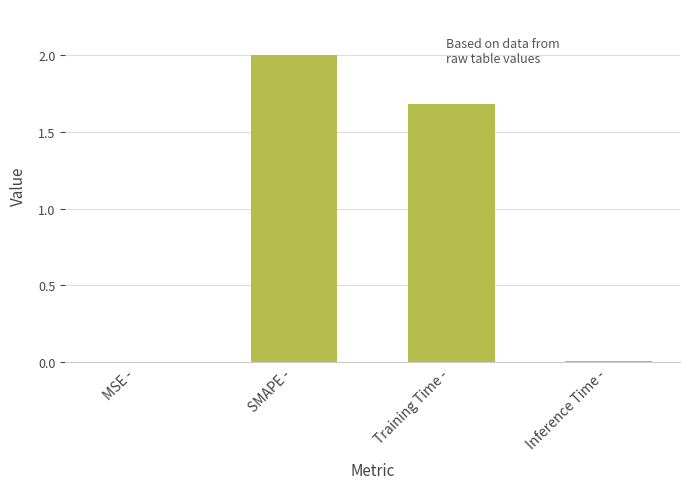

What is the average value?

0.9